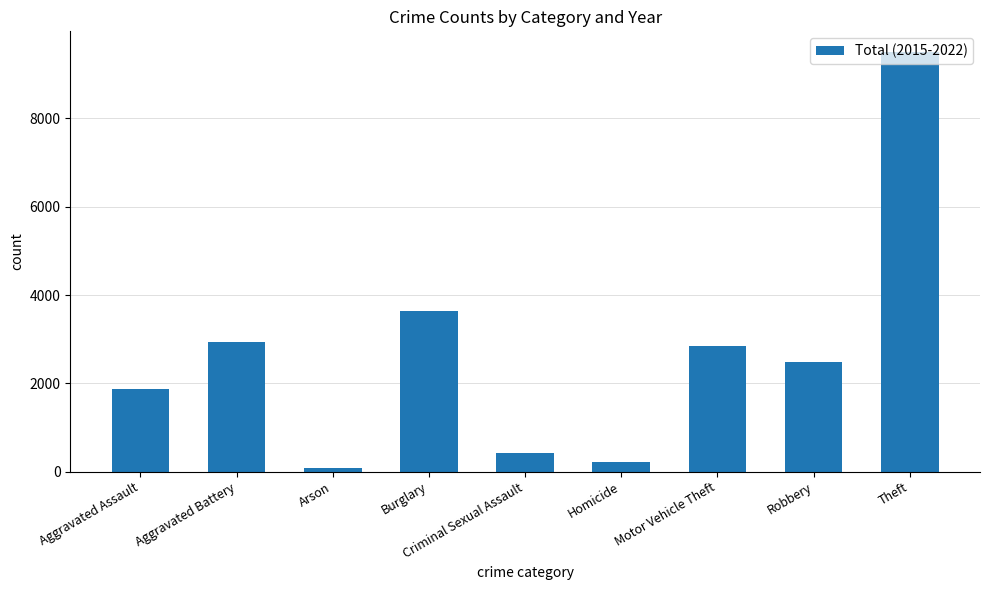

What is the value of the 1st bar from the left?

1872